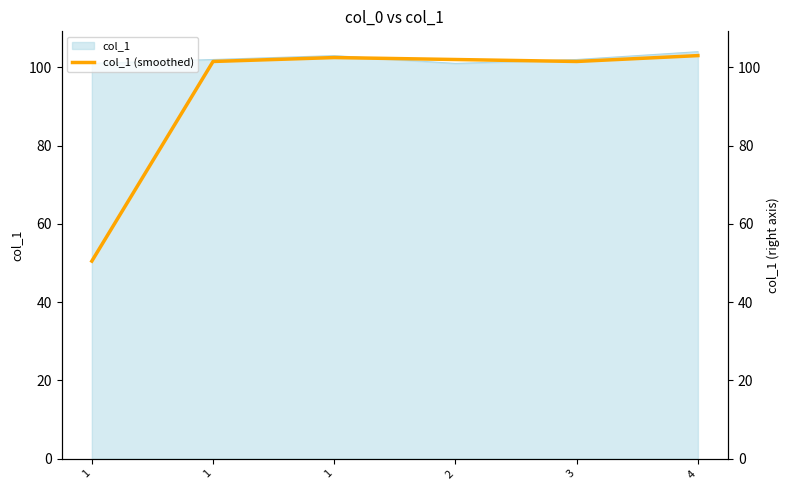

What value does the data have at 1?

102.5